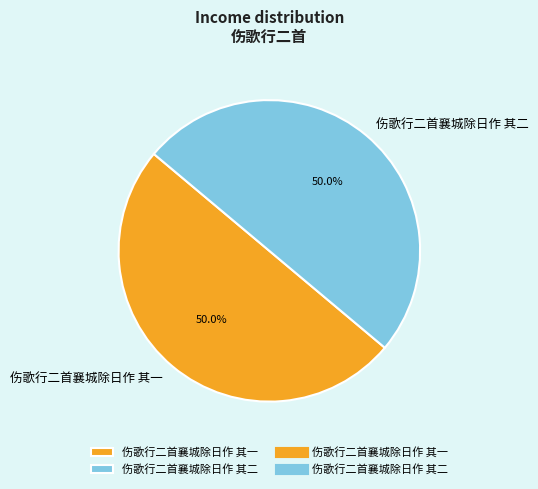

Is it true that 伤歌行二首襄城除日作 其一 is 35% of the pie?

False